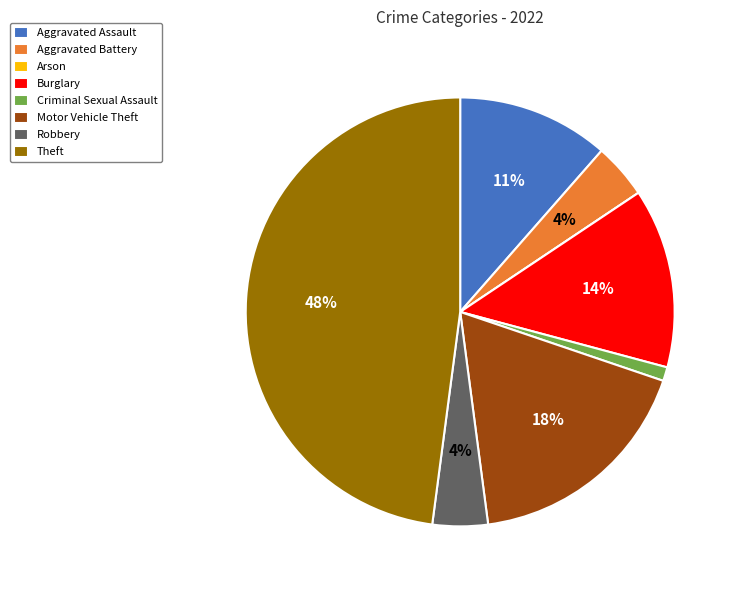

Is there a majority slice in this chart?

No